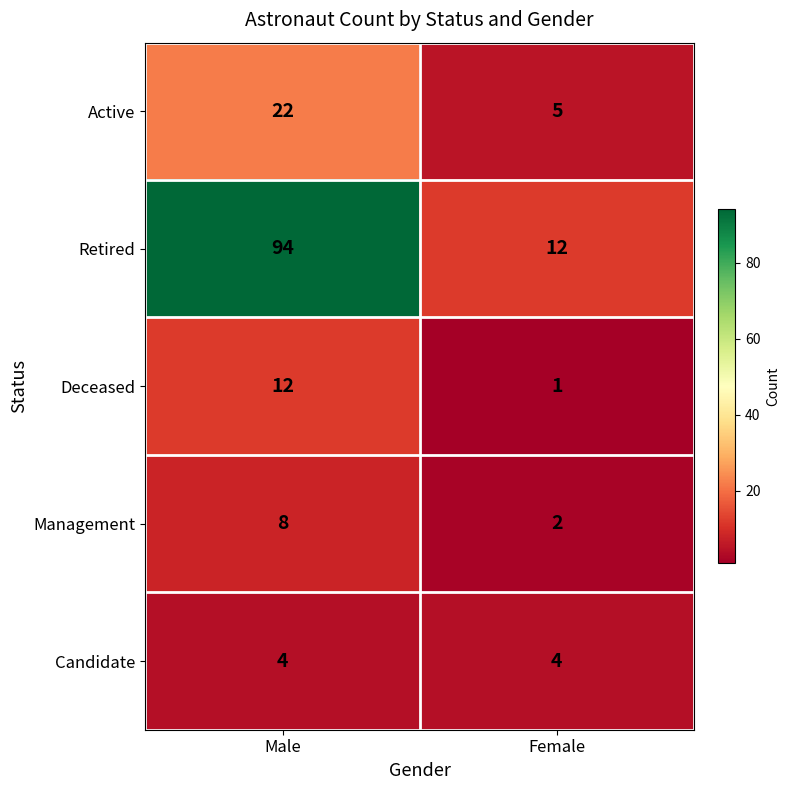

Which category has the lowest value across all series?

Female